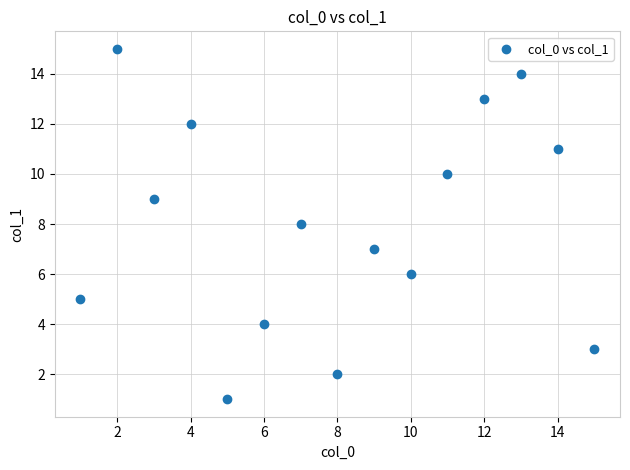

What is the range of X values (max minus min)?

14